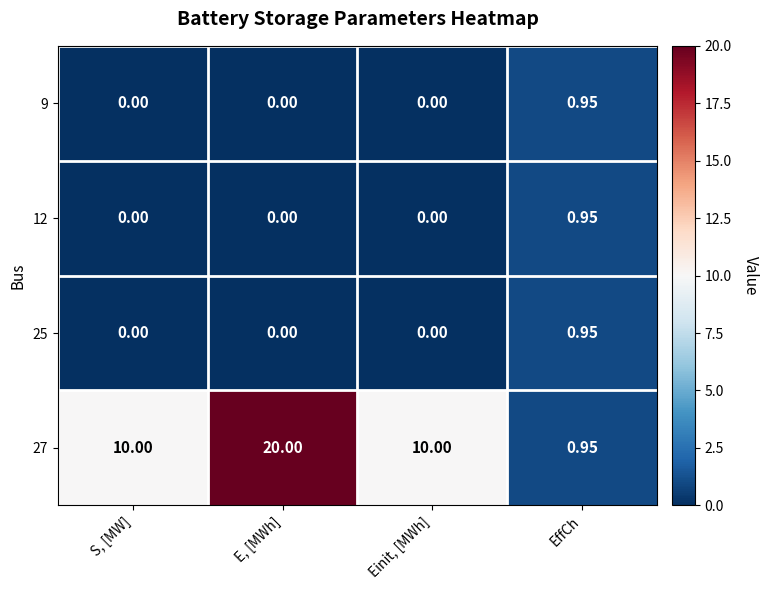

At which category is the sum across all series the highest?

E, [MWh]